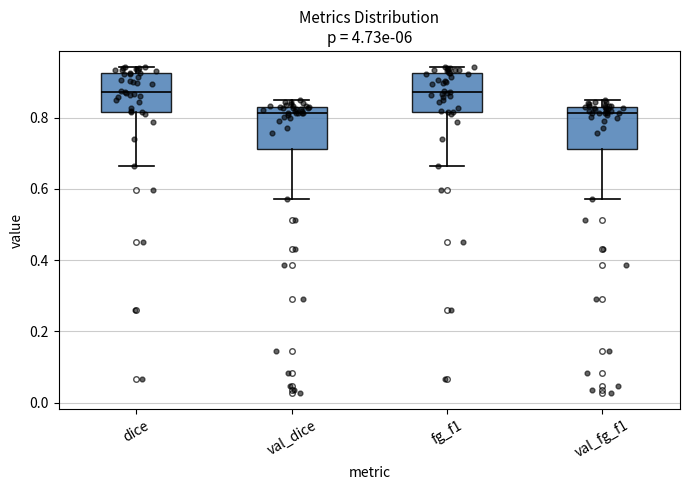

Reading left to right, read every box against the y-axis: the position of its median line, the range the box covers, and the ends of its whiskers. The values are not printed on the chart, so give them approximately, as read against the axis.

dice: median 0.88, box 0.82 to 0.92, whiskers 0.66 to 0.94
val_dice: median 0.82 (just below the box's upper edge), box 0.72 to 0.82, whiskers 0.58 to 0.84
fg_f1: median 0.88, box 0.82 to 0.92, whiskers 0.66 to 0.94
val_fg_f1: median 0.82 (just below the box's upper edge), box 0.72 to 0.82, whiskers 0.58 to 0.84